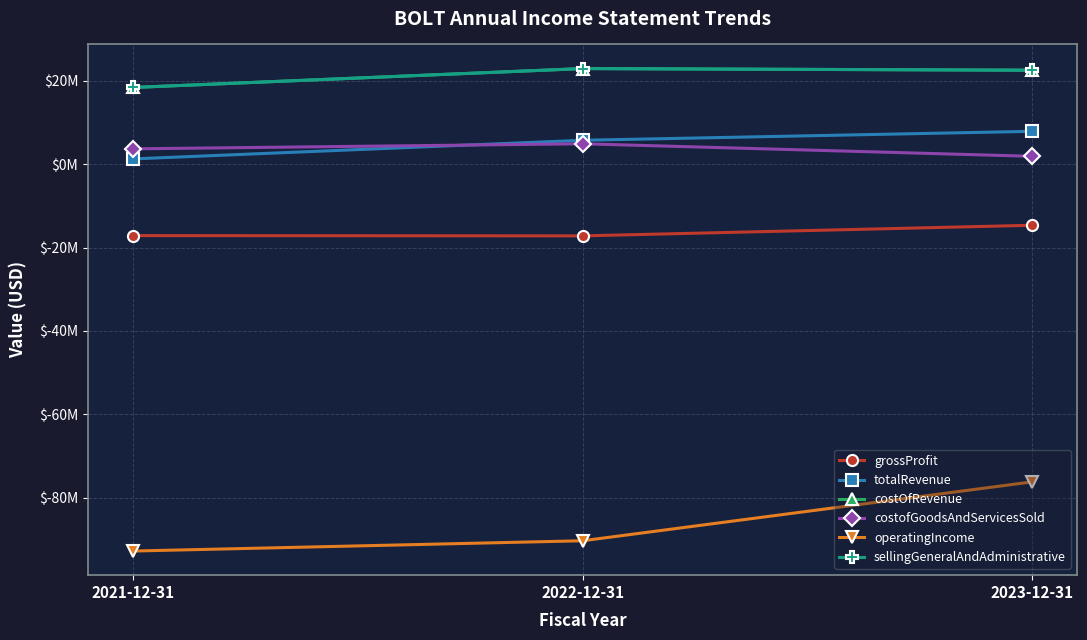

What is the average value of the operatingIncome series?

-86435000